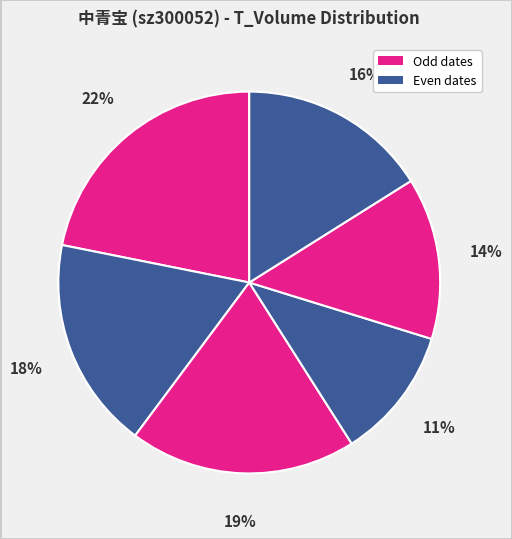

Count the number of slices in the pie.

6